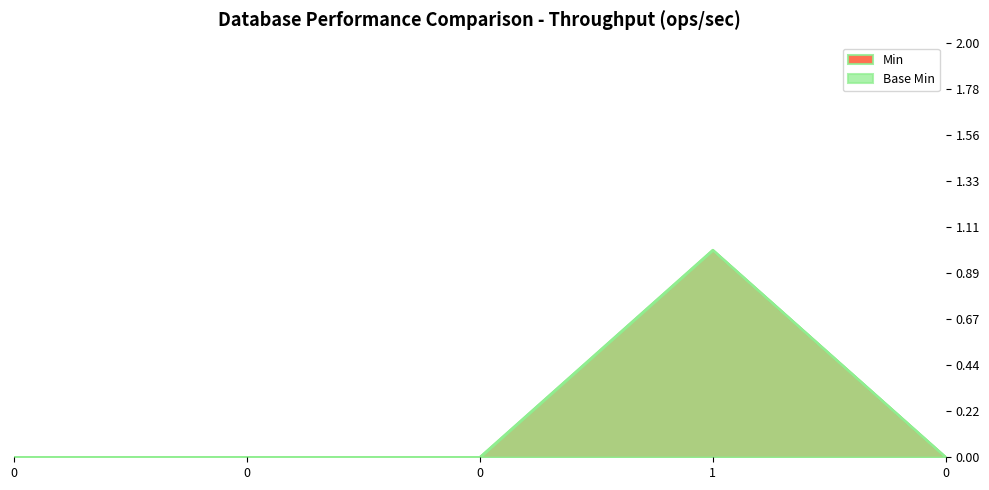

What are all the series names shown in the legend?

Min, Base Min